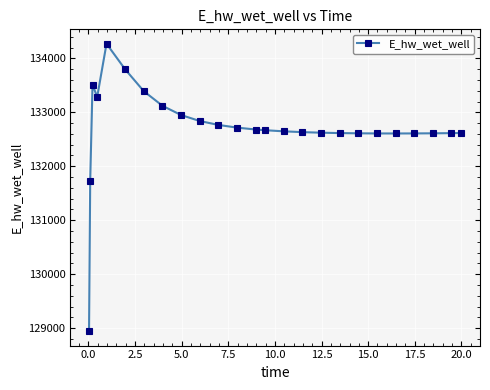

What is the difference between the maximum and minimum values?

5329.3